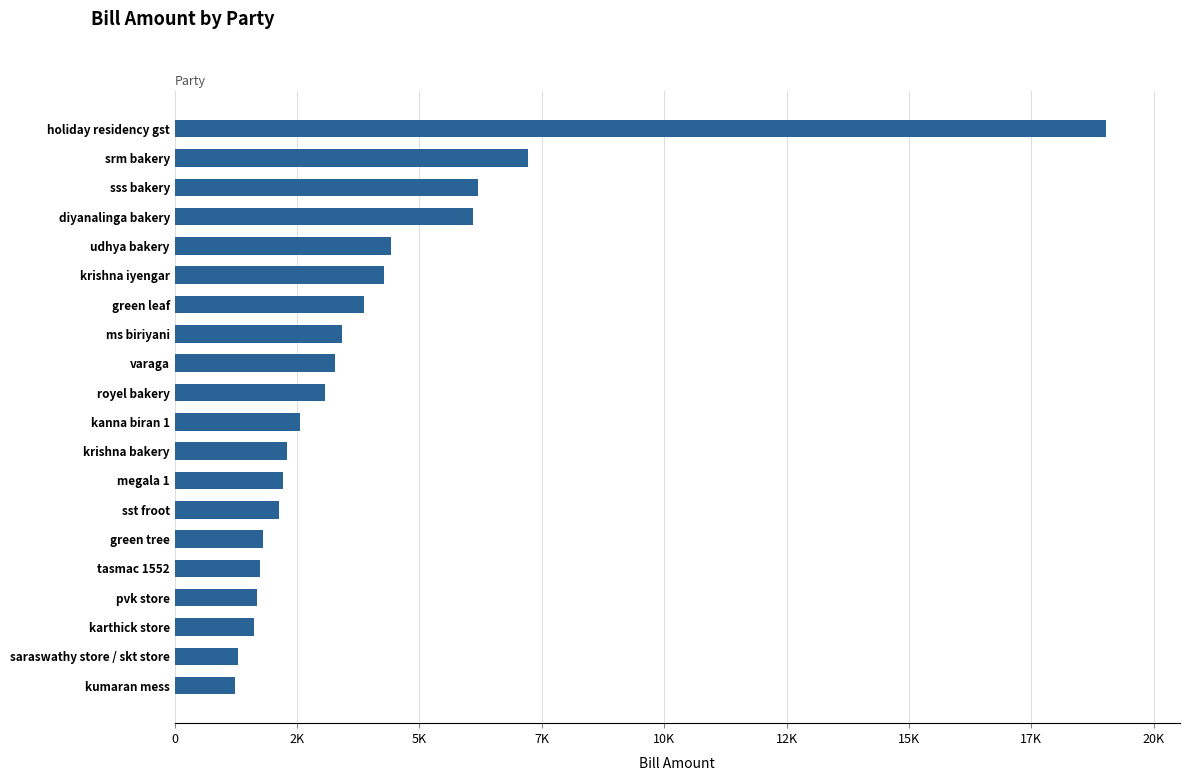

Are the bars horizontal?

Yes